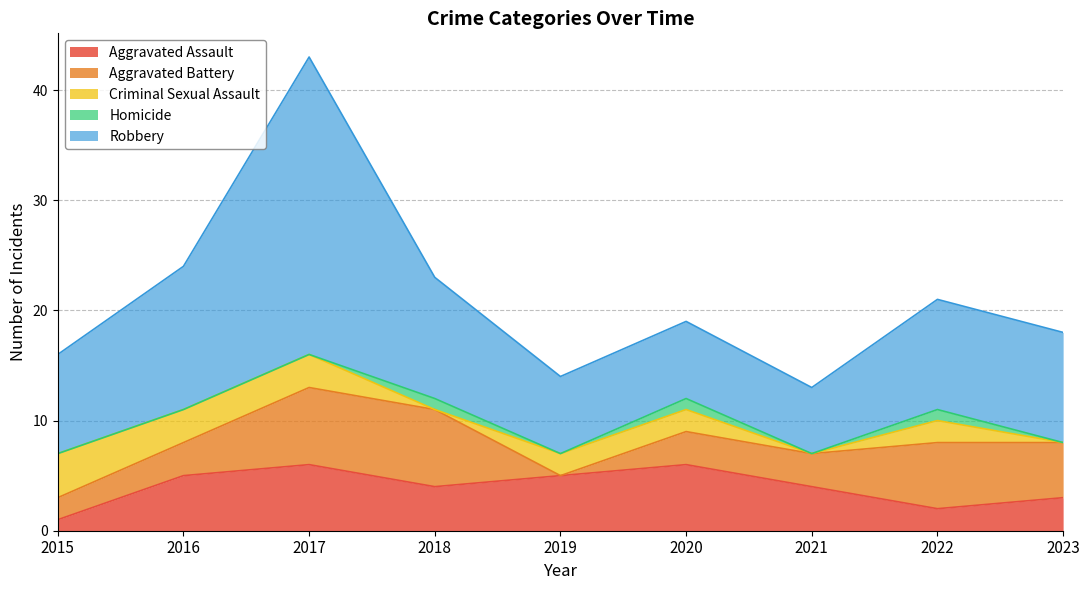

What are all the series names shown in the legend?

Aggravated Assault, Aggravated Battery, Criminal Sexual Assault, Homicide, Robbery